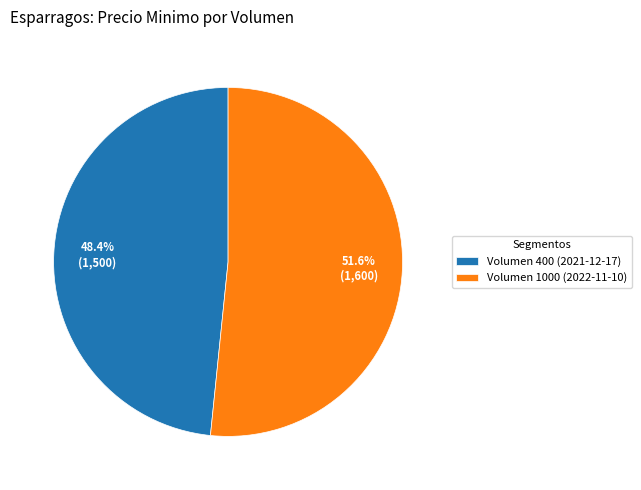

What percentage is NOT represented by Volumen 1000 (2022-11-10)?

48.4%